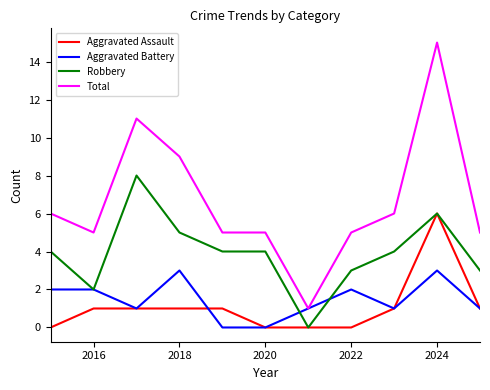

List the series in order of their peak value, highest first.

Total, Robbery, Aggravated Assault, Aggravated Battery